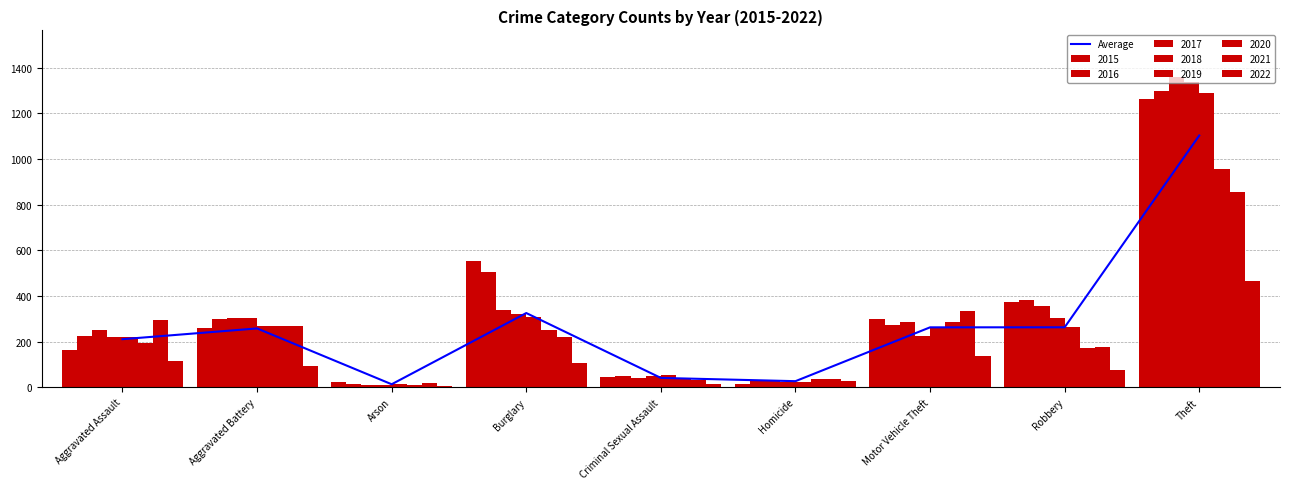

Between Arson and Motor Vehicle Theft, which is larger?

Motor Vehicle Theft